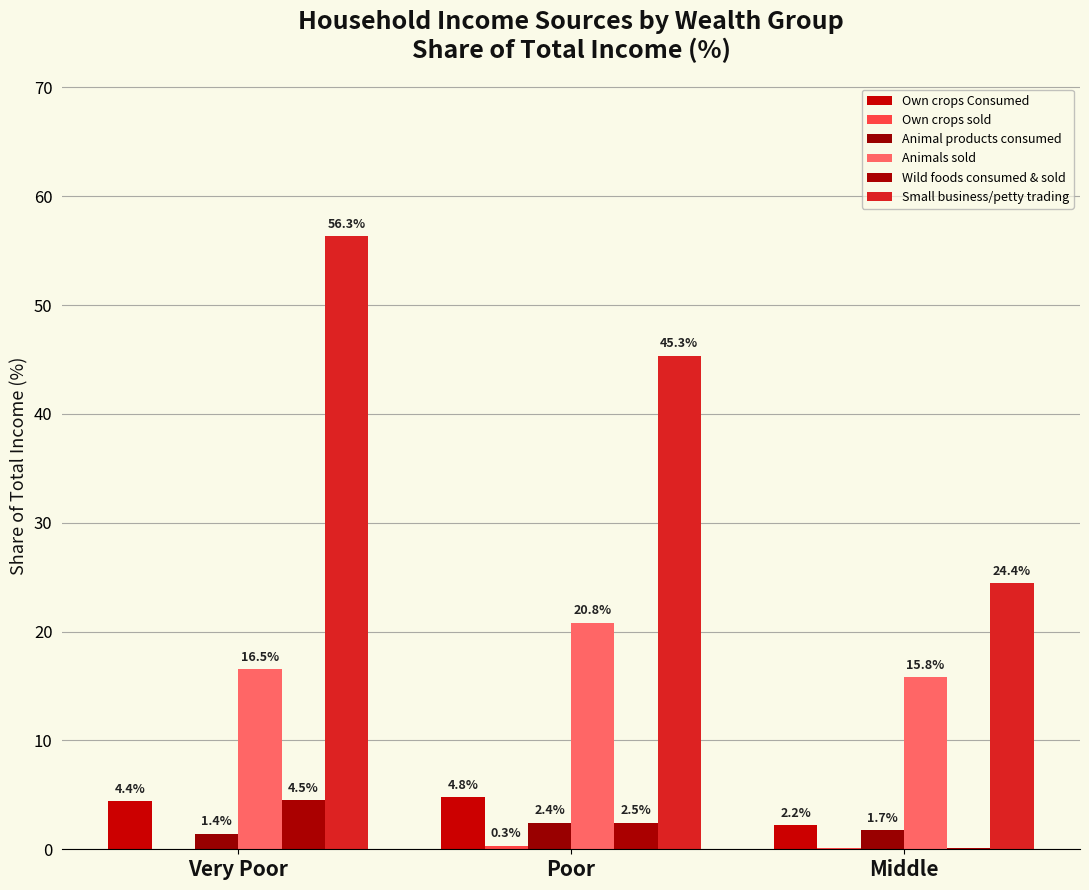

List the labels in order of Own crops Consumed value, largest first.

Poor, Very Poor, Middle